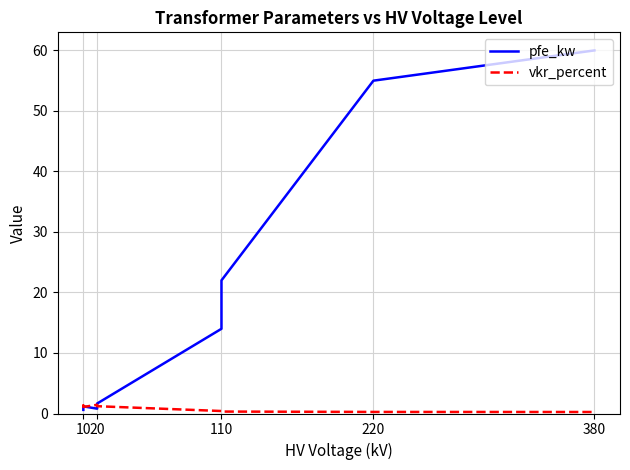

After their last crossing, which series has the higher values: pfe_kw or vkr_percent?

pfe_kw